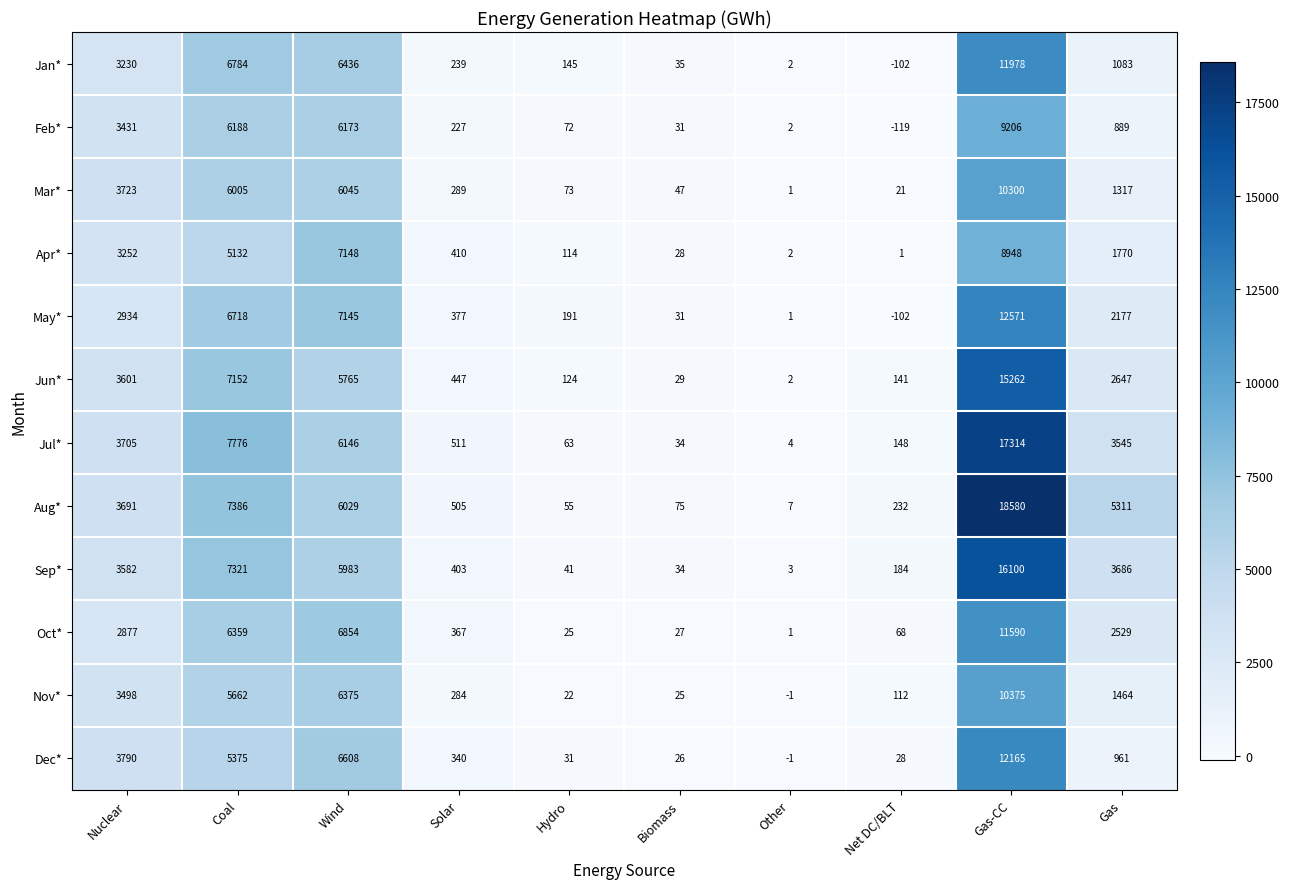

At which label is Oct* closest to 5795?

Coal